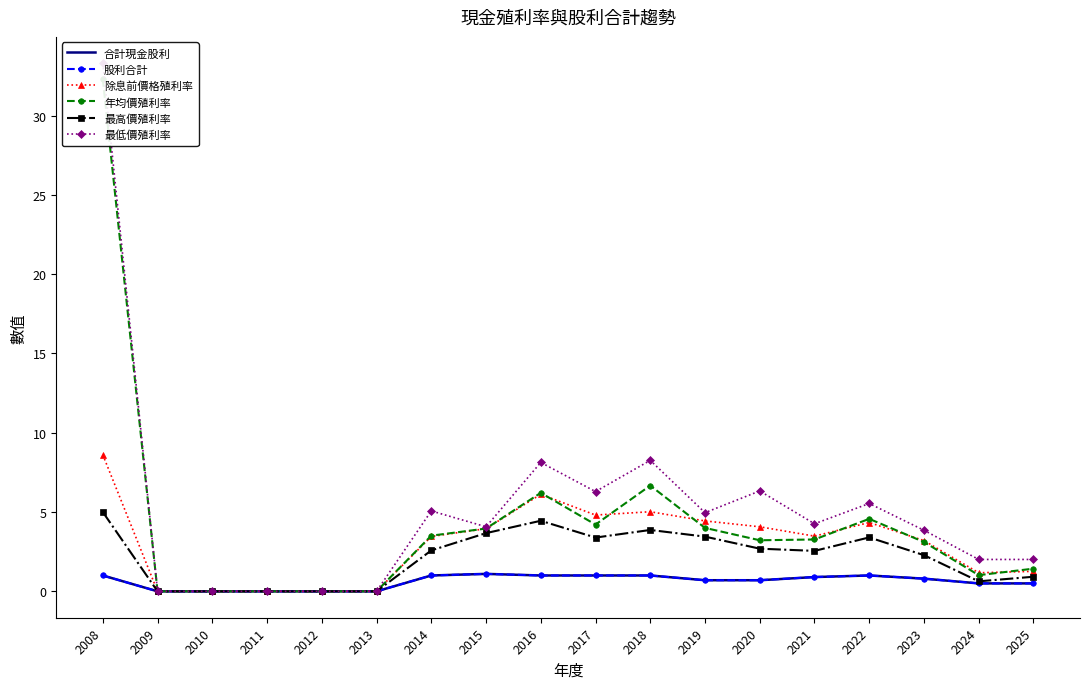

Which label corresponds to the largest value in the chart?

2008